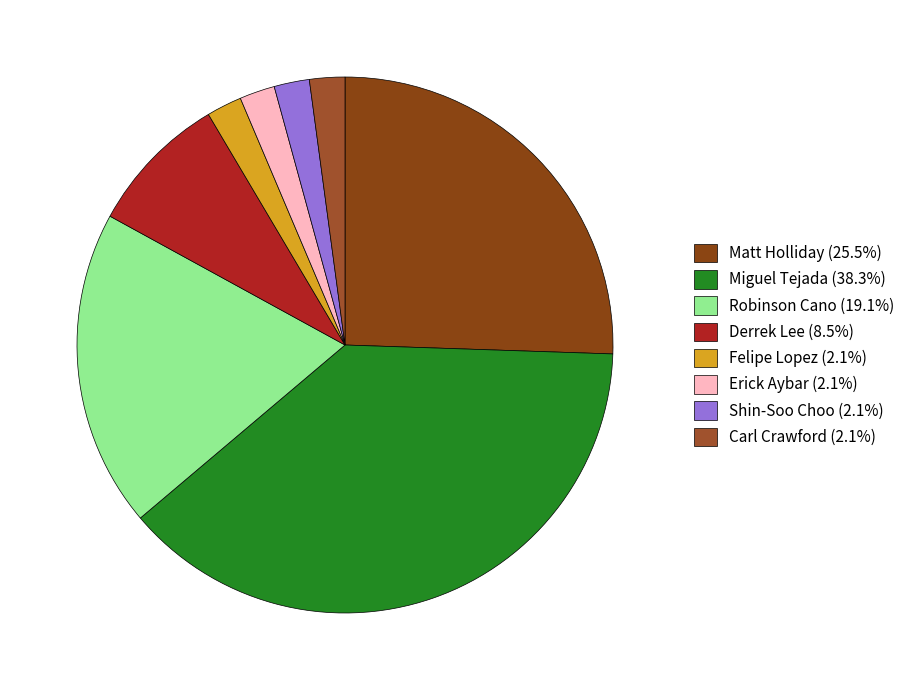

Approximately how many times larger is the value at Shin-Soo Choo compared to Felipe Lopez?

1.0